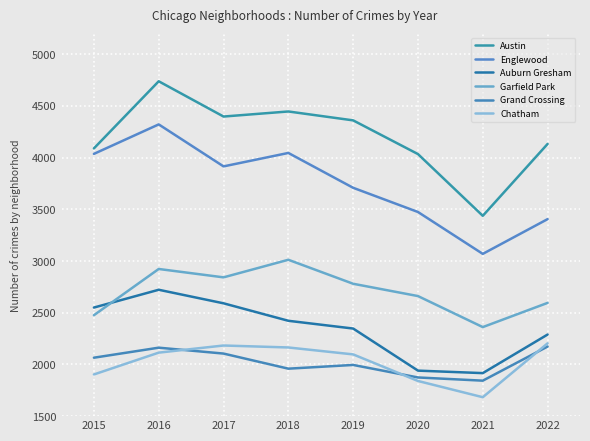

True or false: Austin has a value of 3437 at 2021.

True